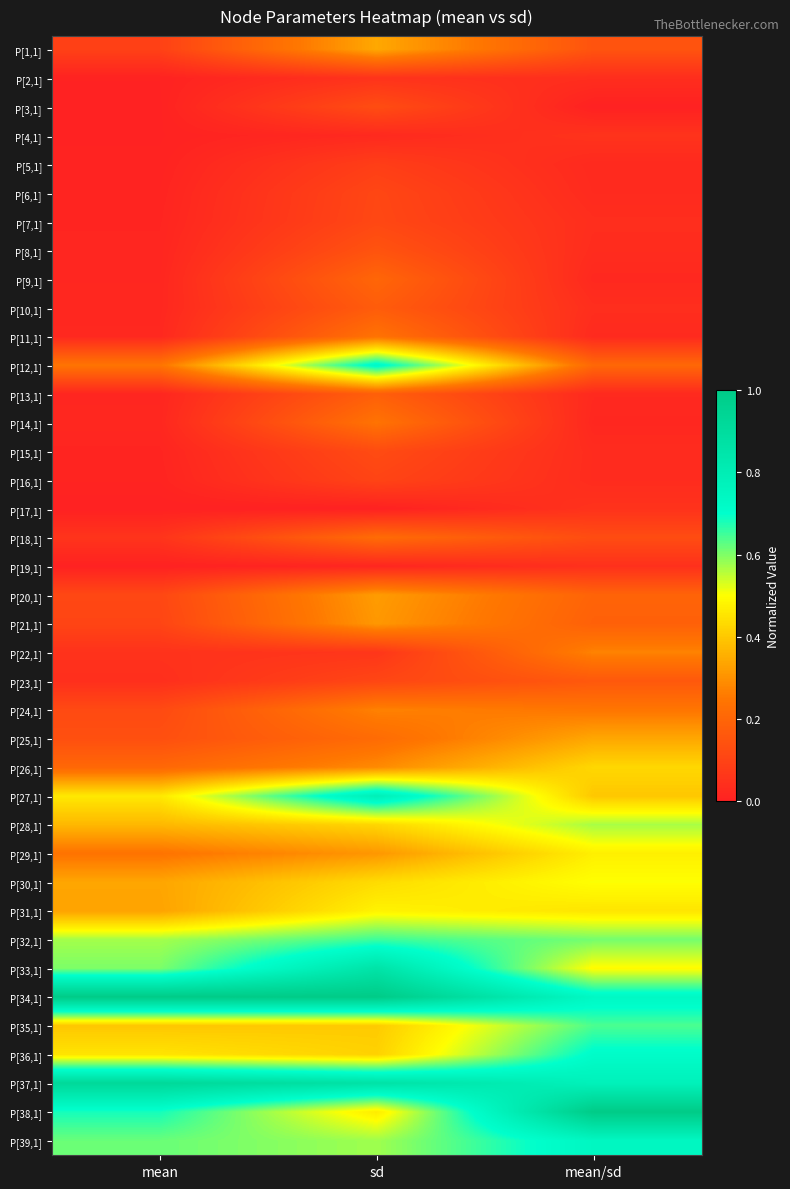

Which label corresponds to the largest value in the chart?

mean/sd